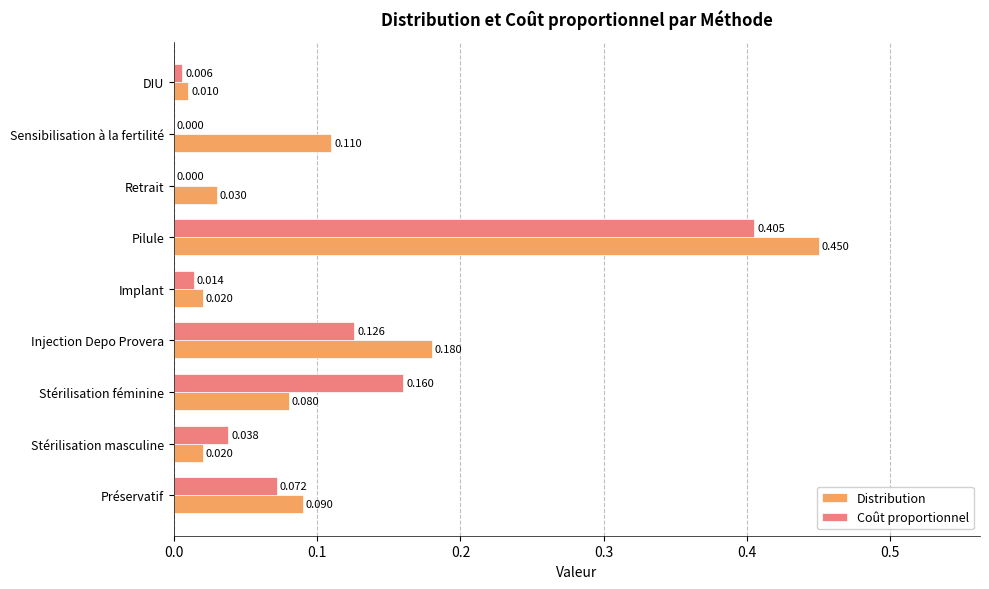

What are all the series names shown in the legend?

Distribution, Coût proportionnel